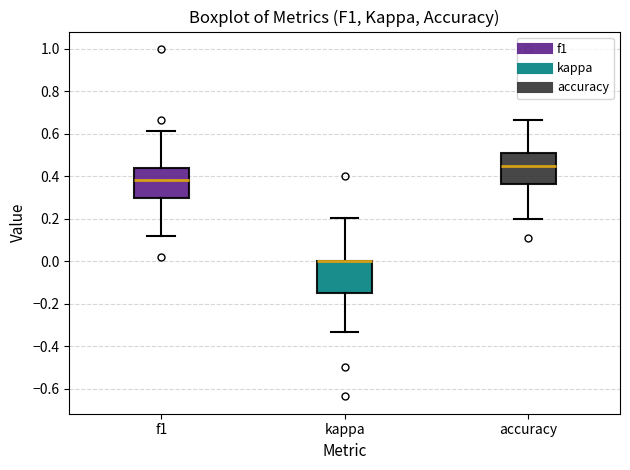

Reading left to right, transcribe this box plot: for each box, give where its median line is, the range the box spans, and where its two whiskers end, as read against the y-axis. The values are not printed on the chart, so give them approximately, as read against the axis.

f1: median 0.38, box 0.30 to 0.44, whiskers 0.12 to 0.62
kappa: median 0.00 (drawn on the box's upper edge), box -0.14 to 0.00, whiskers -0.34 to 0.20
accuracy: median 0.44, box 0.36 to 0.50, whiskers 0.20 to 0.66